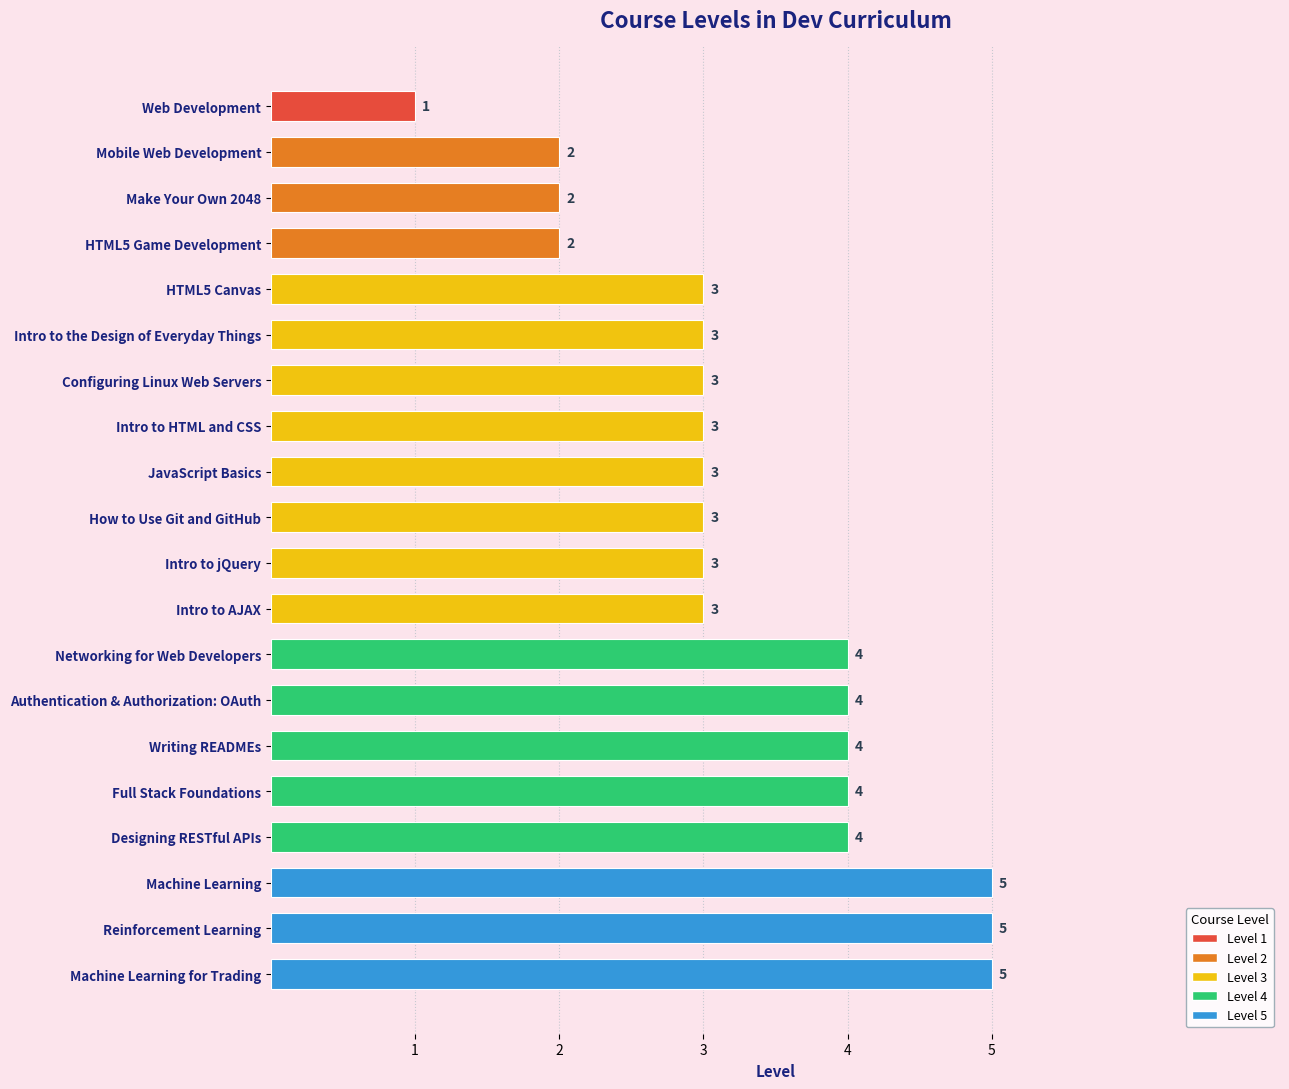

What is the label of the 3rd bar from the bottom?

Machine Learning